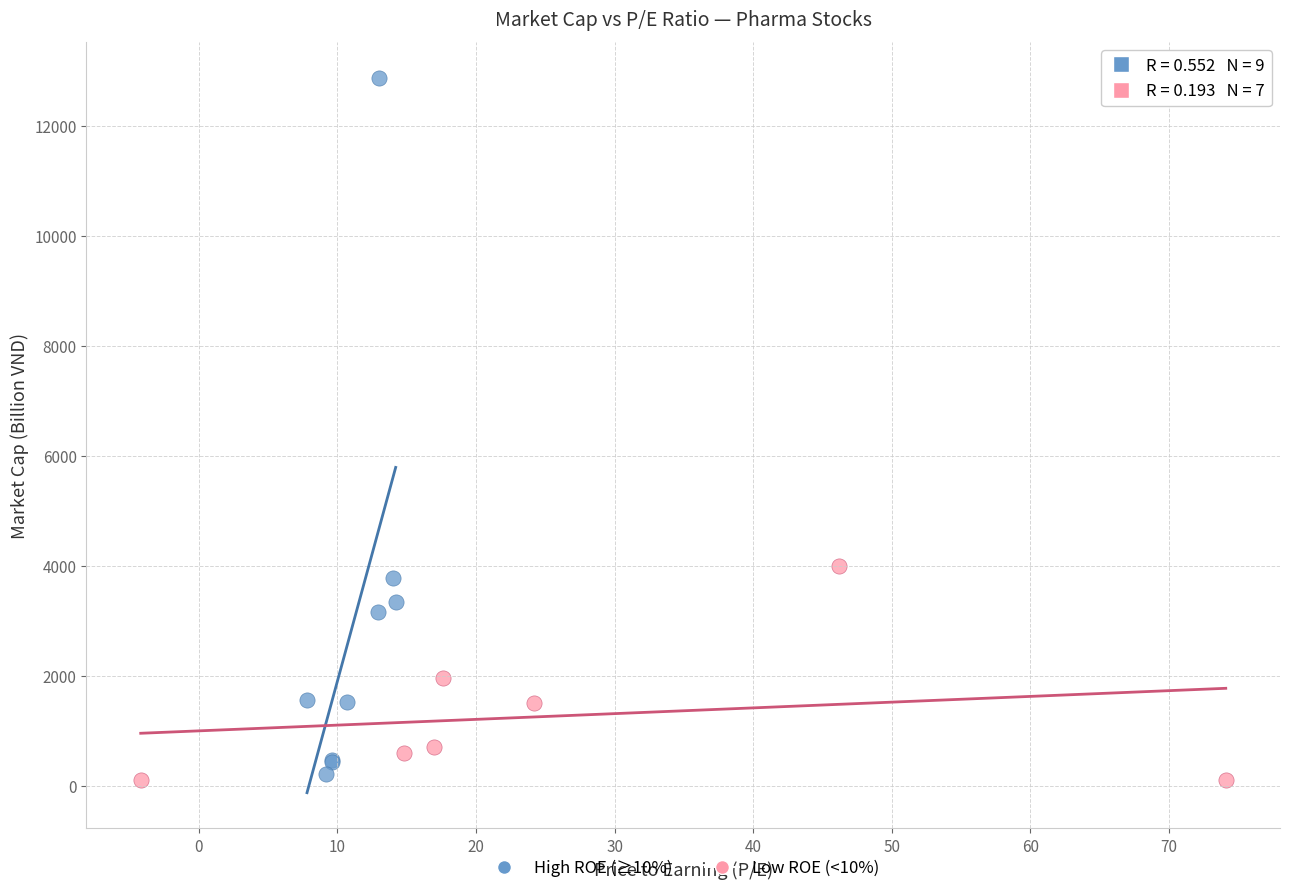

Which series has the largest Y range (max minus min)?

High ROE (≥10%)